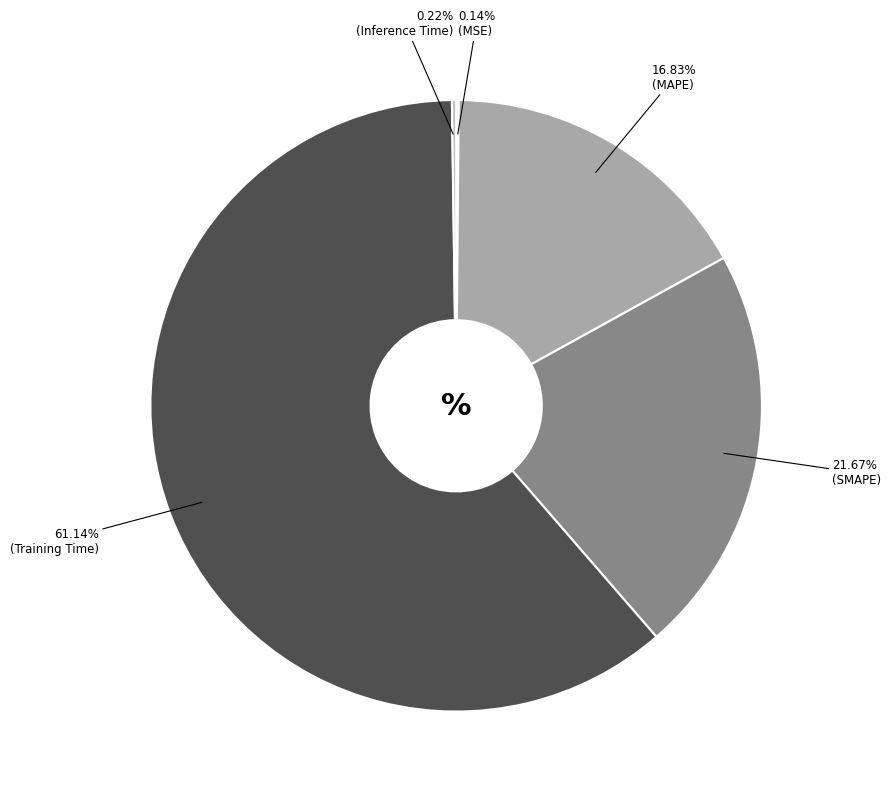

To the nearest percent, what is the average slice percentage?

20%